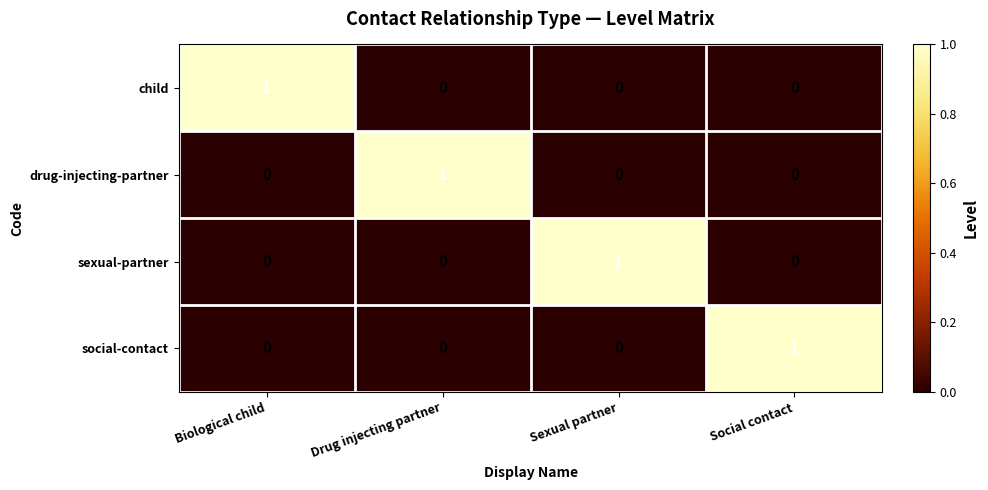

Count the sexual-partner values in the range 0 to 1.

4